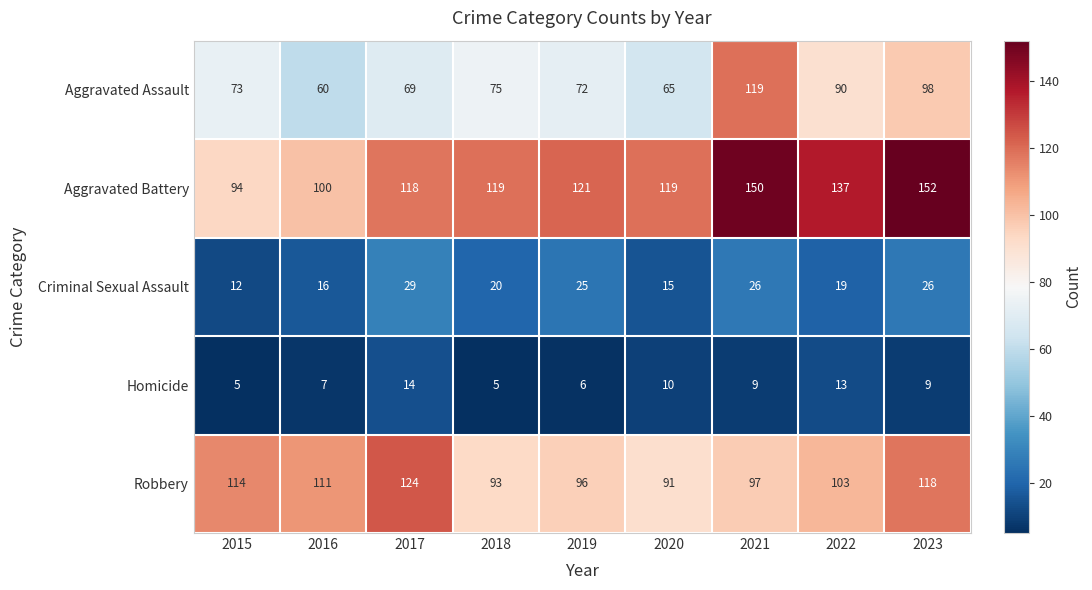

The value of Aggravated Battery at 2021 is 93. True or false?

False